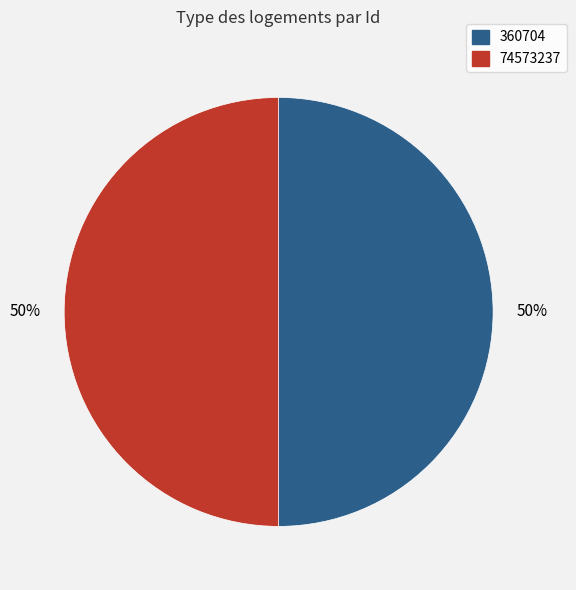

Count the number of slices in the pie.

2